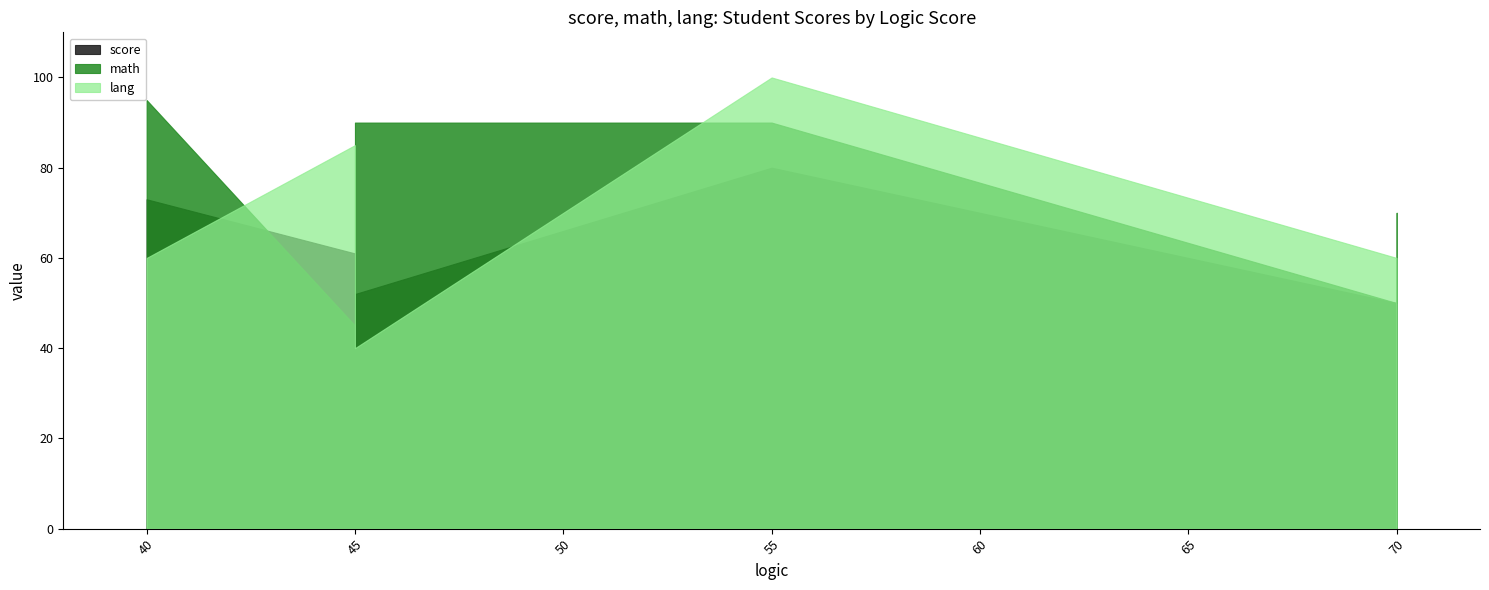

List the series in order of their peak value, highest first.

lang, math, score